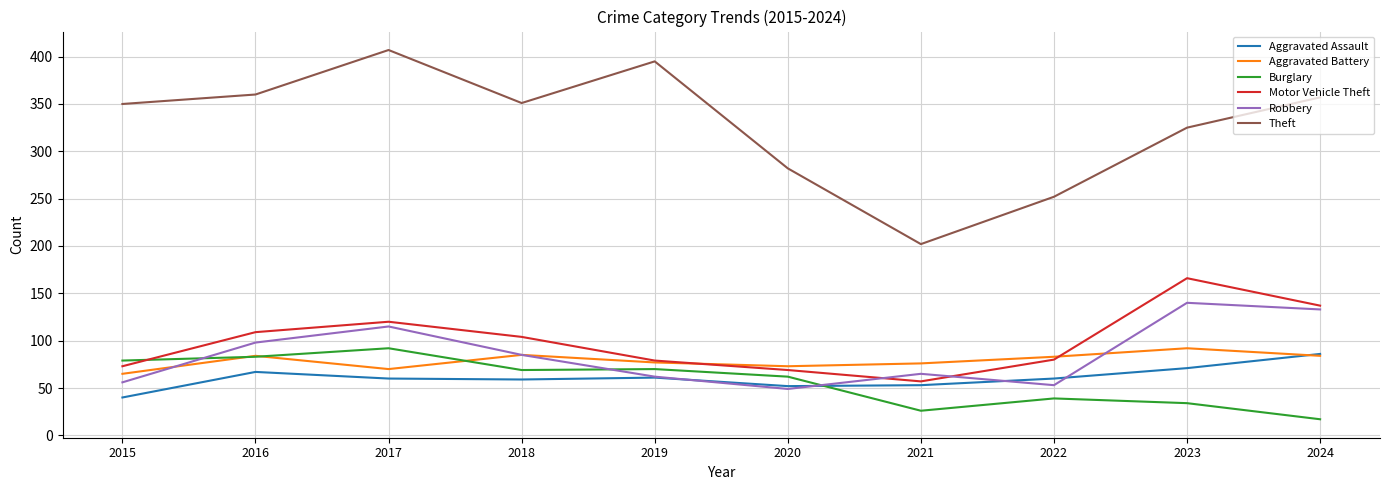

What is the difference between the highest and lowest values at 2022?

213